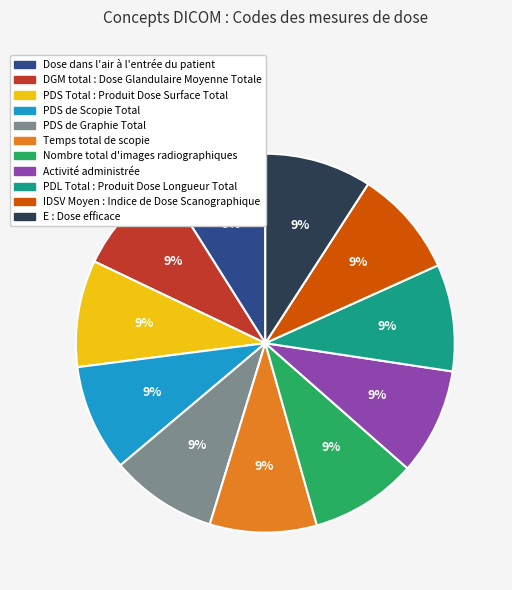

Is there any slice that represents more than half of the pie?

No